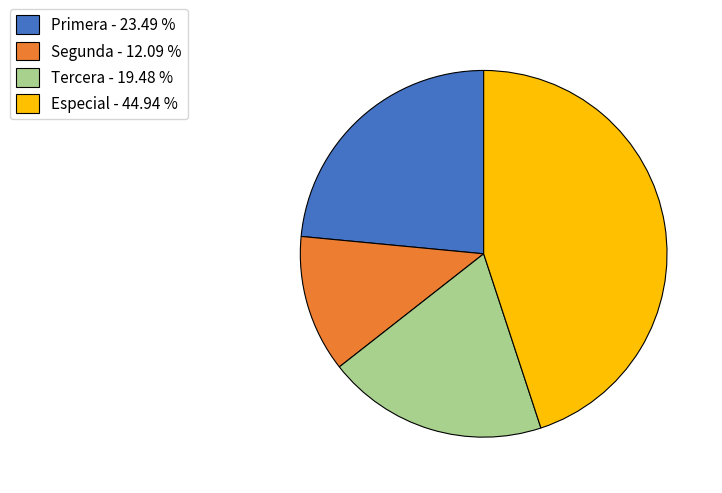

Is it true that Primera is 31% of the pie?

False